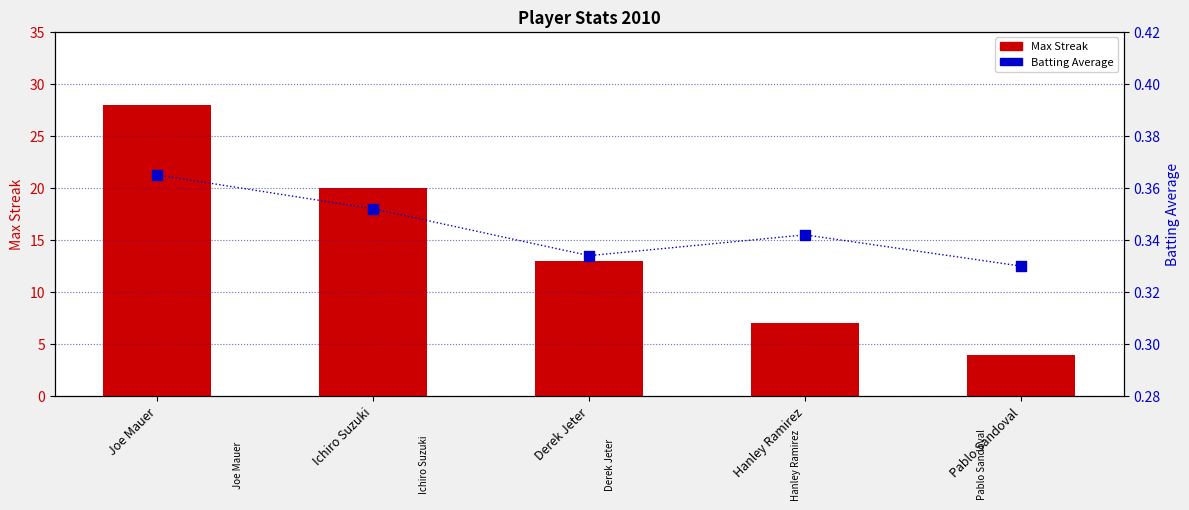

At how many categories does at least one series exceed 18?

2